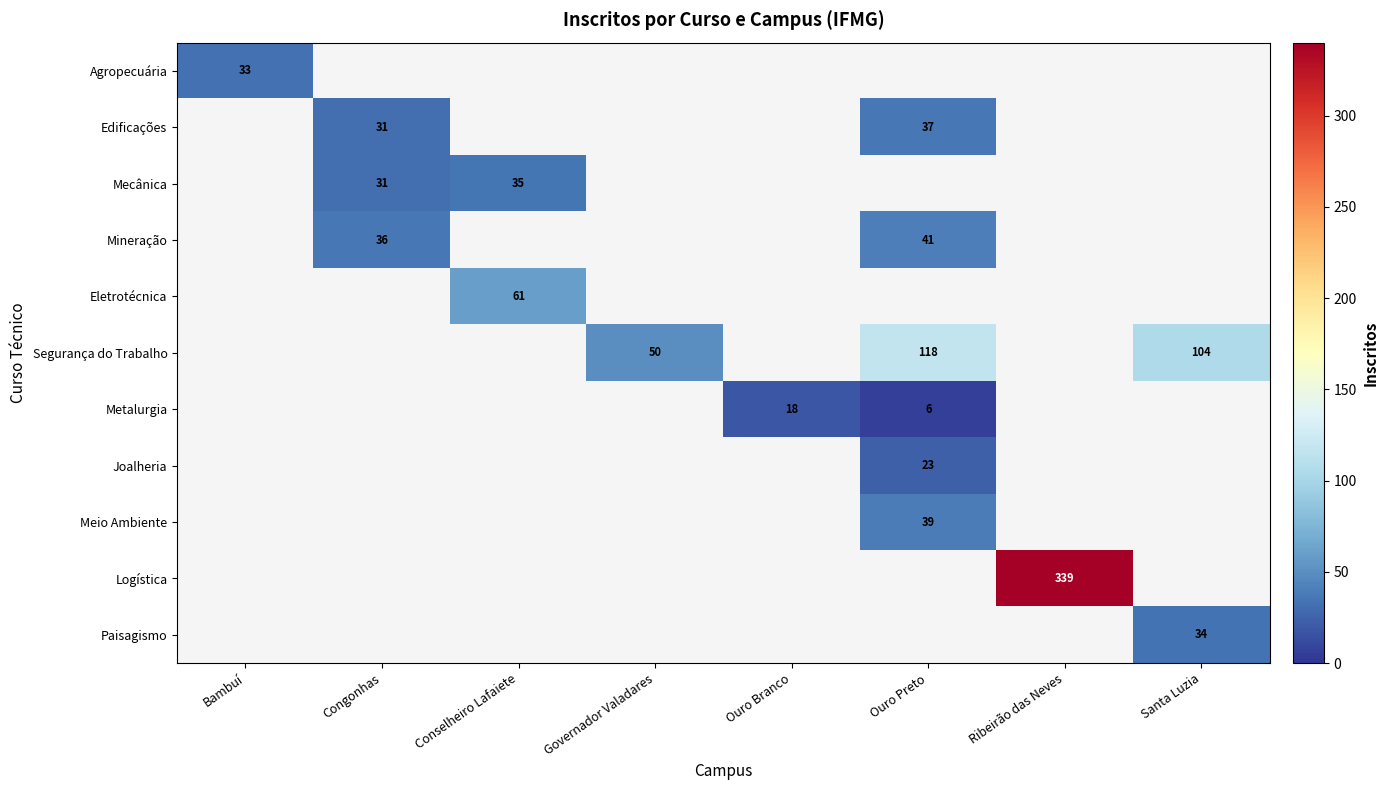

Which category has the lowest value across all series?

Ouro Preto